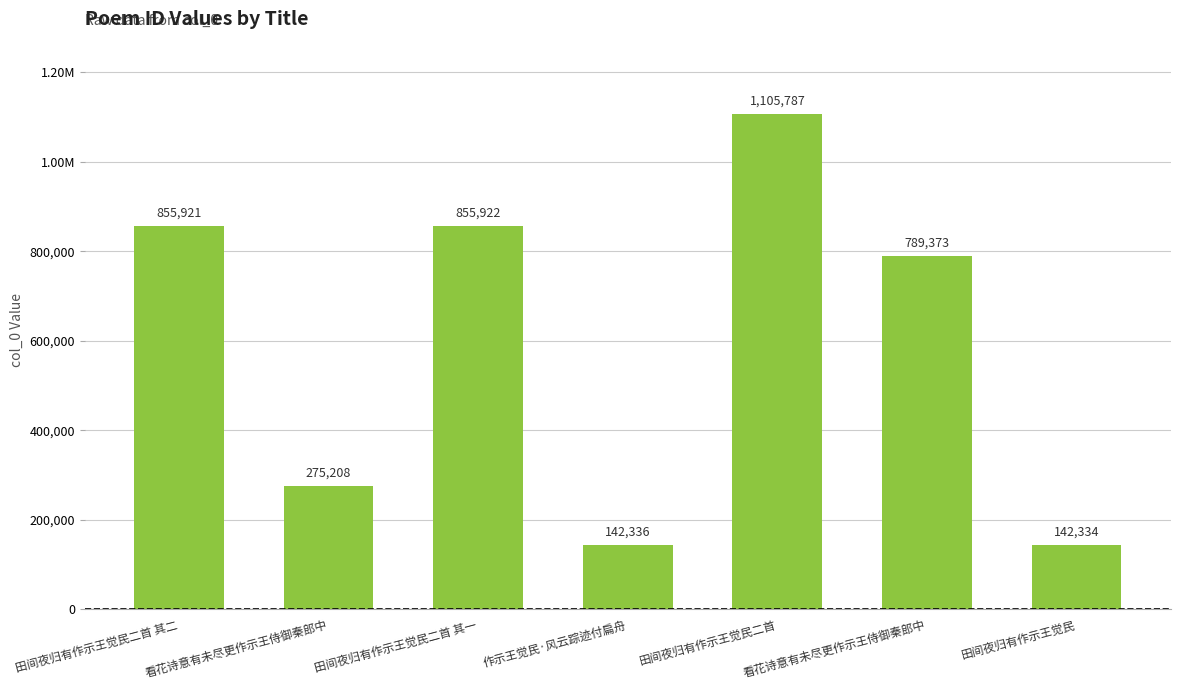

What is the difference between the maximum and minimum values?

963453